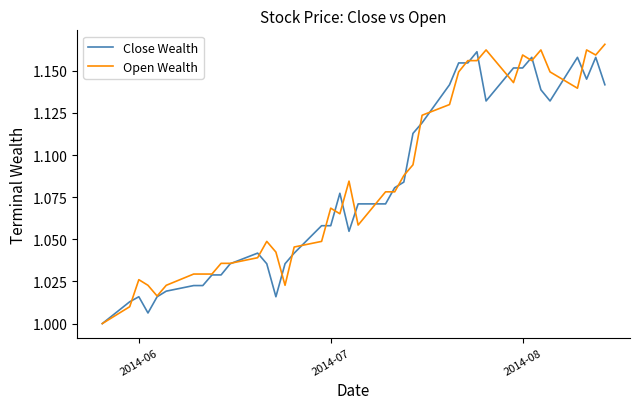

Which series has the widest spread of values?

Open Wealth